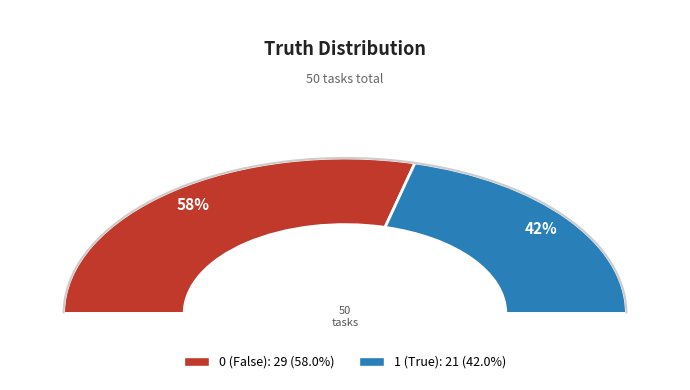

True or false: 0 accounts for 58% of the total.

True